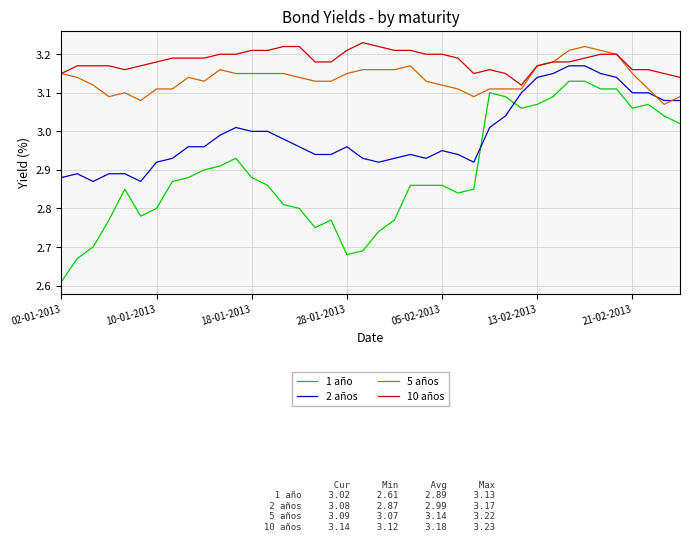

What is the sum of all 5 años values?

125.5